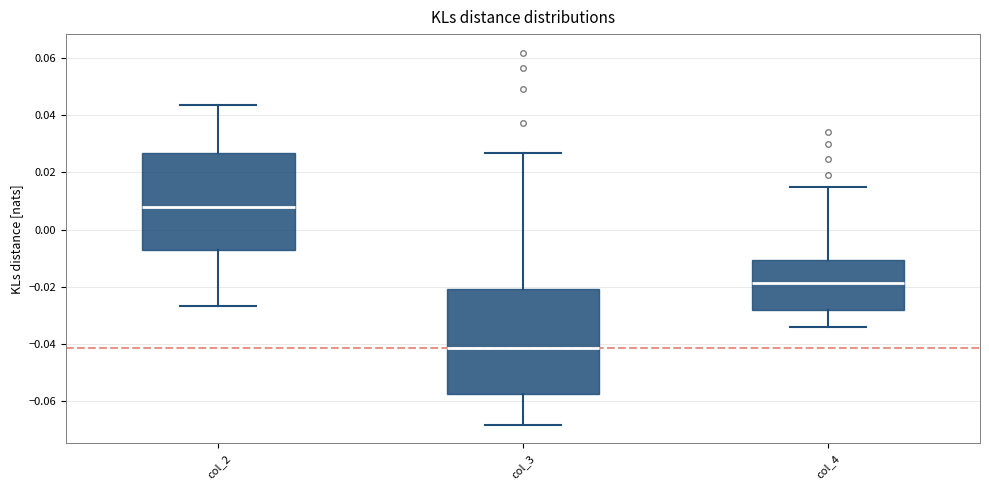

Which box is the tallest, from its lower edge to its upper edge?

col_3